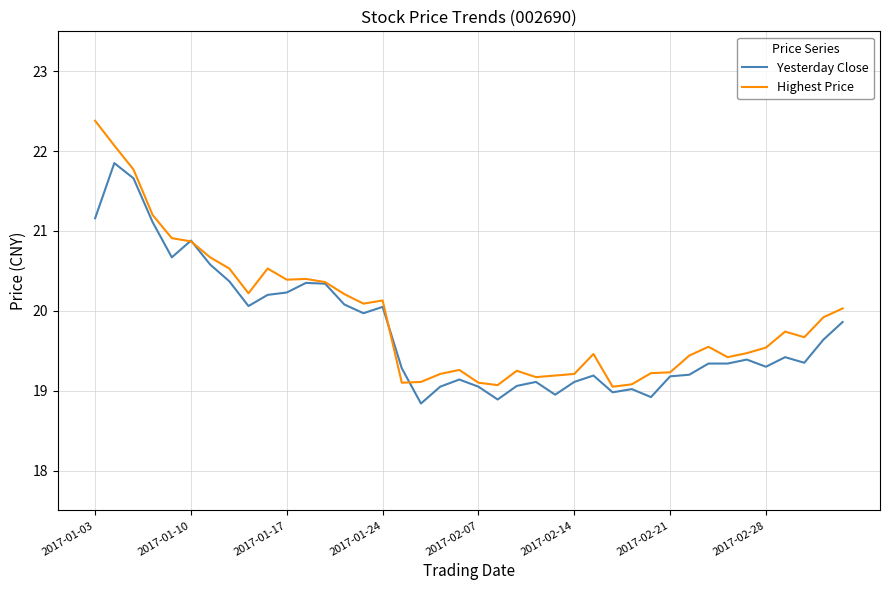

True or false: Yesterday Close and Highest Price intersect in this chart.

True